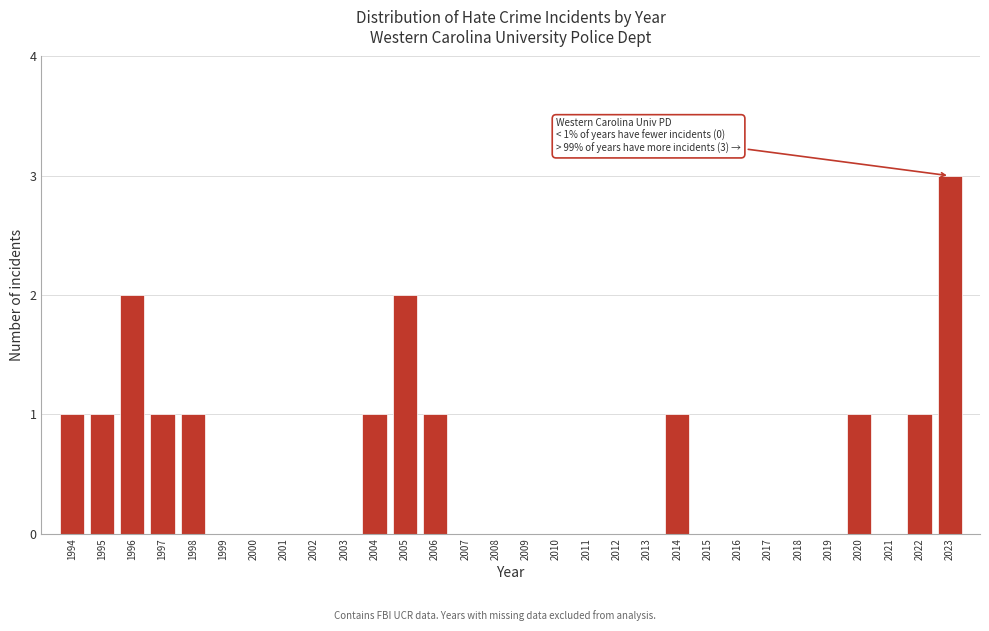

Reading left to right, transcribe all the data shown in this chart.

1994=1	1995=1	1996=2	1997=1	1998=1	1999=0	2000=0	2001=0	2002=0	2003=0	2004=1	2005=2	2006=1	2007=0	2008=0	2009=0	2010=0	2011=0	2012=0	2013=0	2014=1	2015=0	2016=0	2017=0	2018=0	2019=0	2020=1	2021=0	2022=1	2023=3